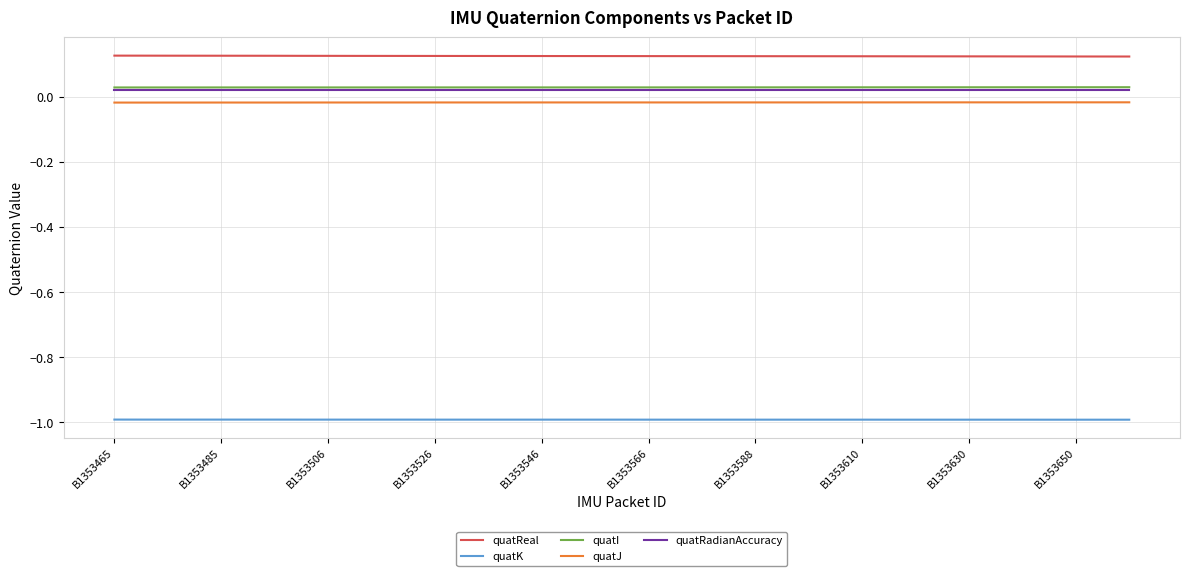

Which series has the largest total across all categories?

quatReal